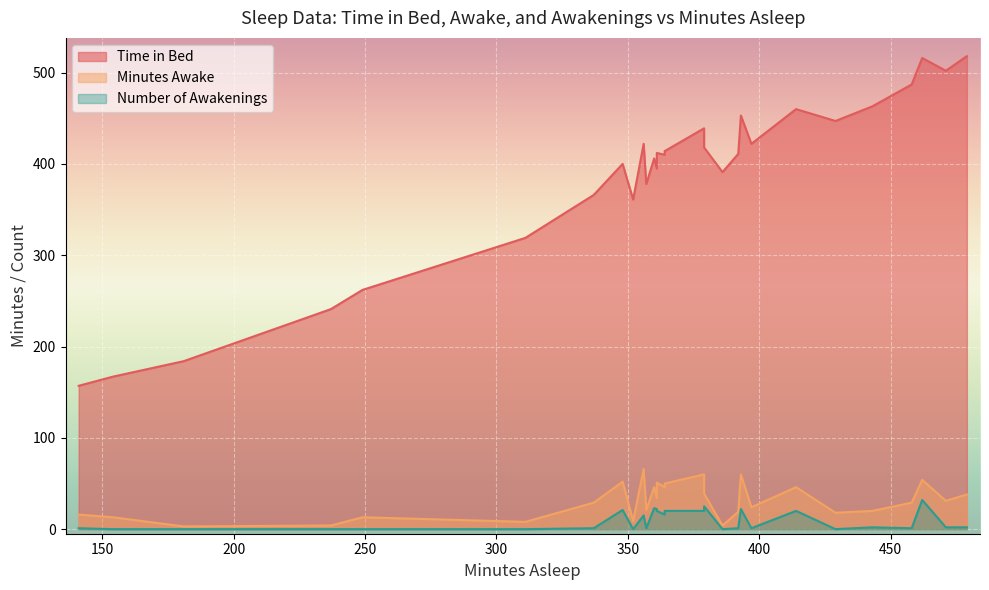

Reading left to right, extract all data points from this chart.

Time in Bed: 141=157	397=422	364=410	154=167	337=366	352=361	311=319	249=262	357=378	386=391	360=406	429=447	361=412	348=400	356=422	237=241	414=460	364=414	393=453	379=418	379=439	443=463	471=502	479=518	361=395	392=411	458=487	462=516	181=184
Minutes Awake: 141=16	397=24	364=46	154=13	337=29	352=9	311=8	249=13	357=21	386=4	360=46	429=18	361=51	348=52	356=66	237=4	414=46	364=50	393=60	379=39	379=60	443=20	471=31	479=38	361=34	392=19	458=29	462=54	181=3
Number of Awakenings: 141=1	397=1	364=16	154=0	337=1	352=0	311=0	249=0	357=1	386=0	360=23	429=0	361=20	348=21	356=15	237=0	414=20	364=20	393=22	379=25	379=20	443=2	471=2	479=2	361=22	392=1	458=1	462=32	181=0